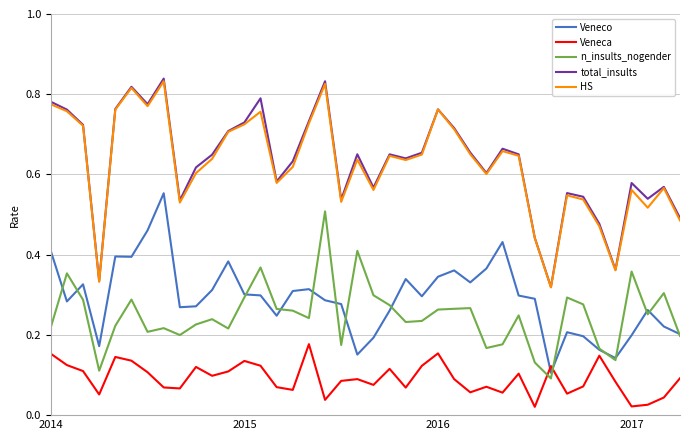

What are all the series names shown in the legend?

Veneco, Veneca, n_insults_nogender, total_insults, HS